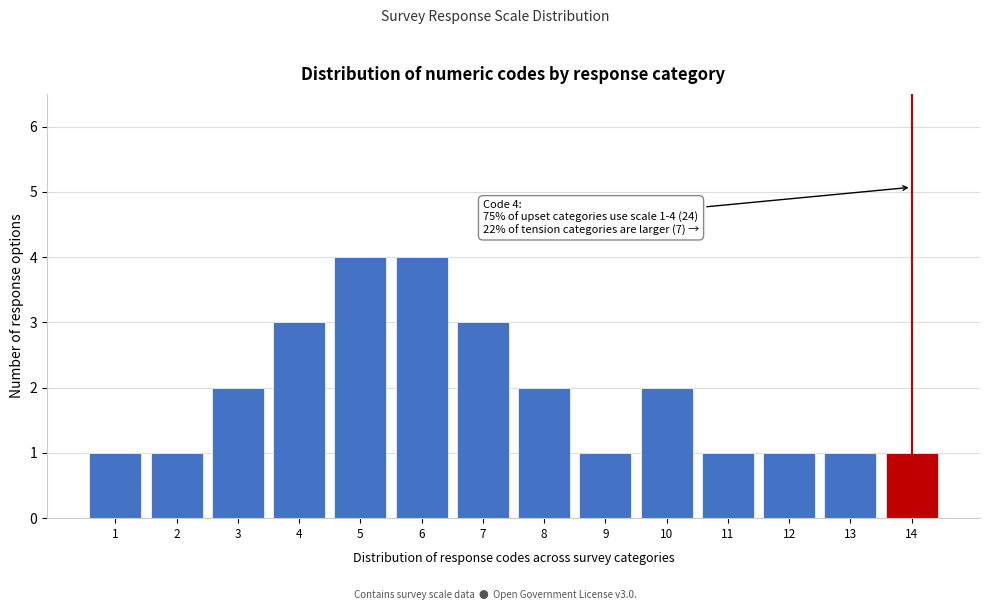

Reading left to right, extract all data points from this chart.

1=1	2=1	3=2	4=3	5=4	6=4	7=3	8=2	9=1	10=2	11=1	12=1	13=1	14=1